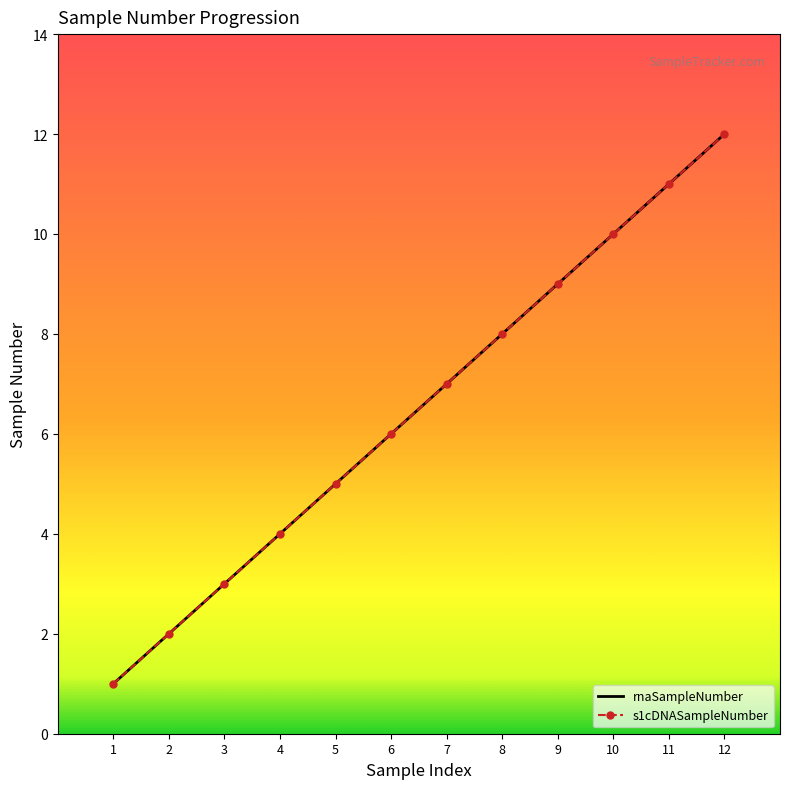

What is the minimum value for rnaSampleNumber?

1